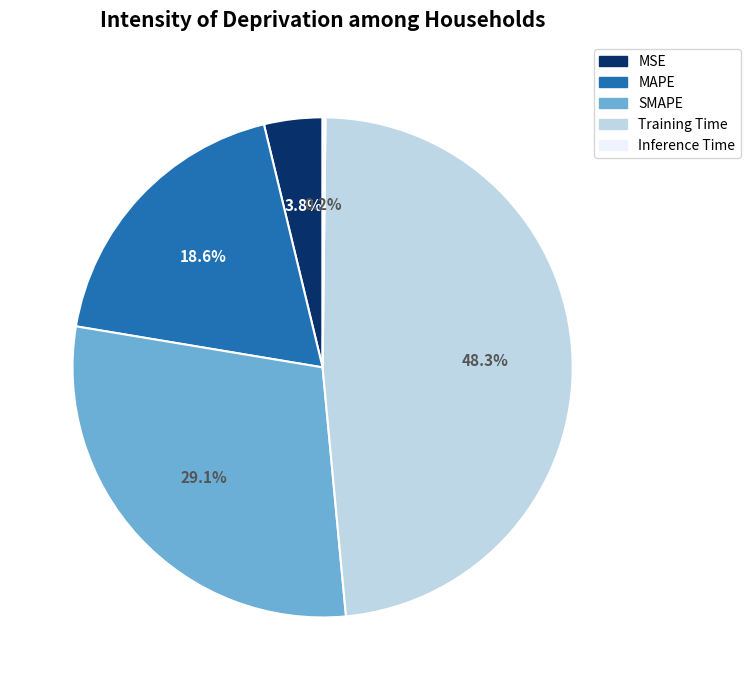

What is the largest slice in the pie chart?

Training Time